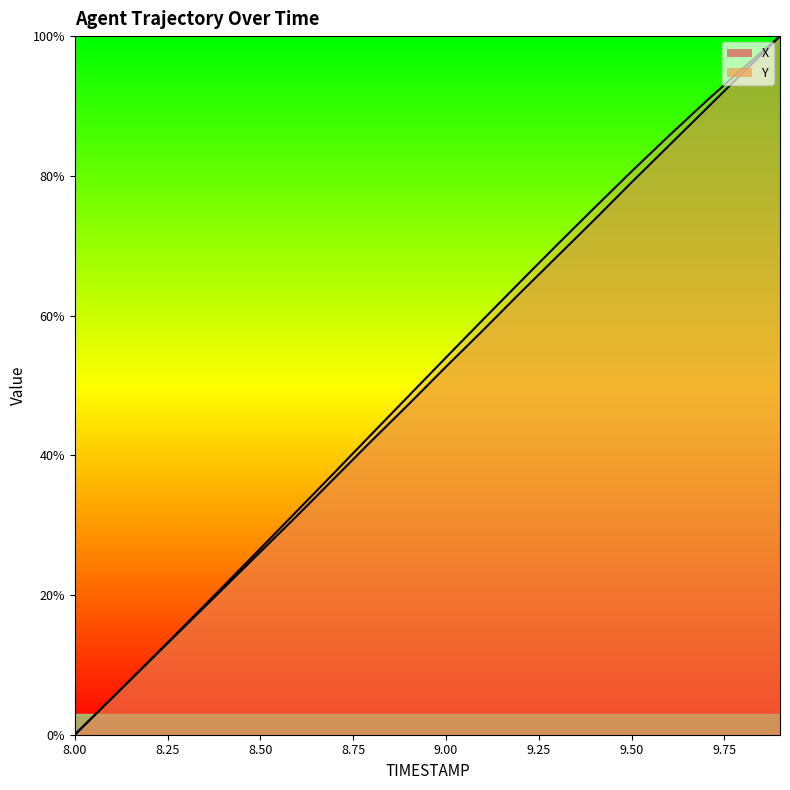

True or false: X and Y cross at least once.

False